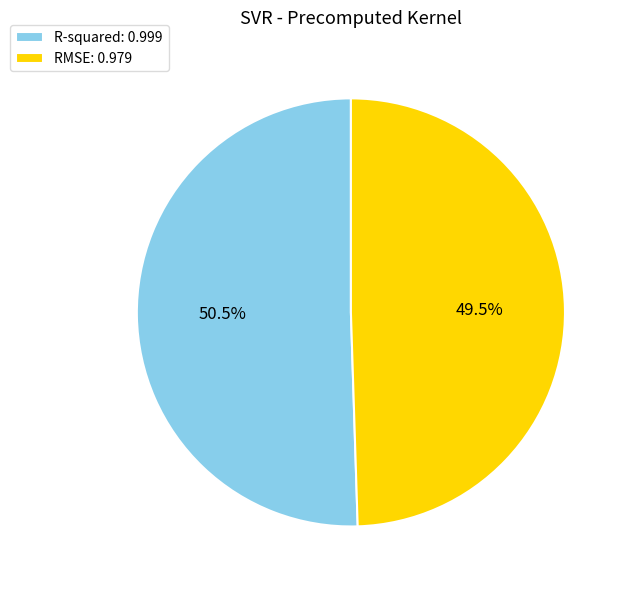

Does R-squared account for over 50% of the chart?

Yes